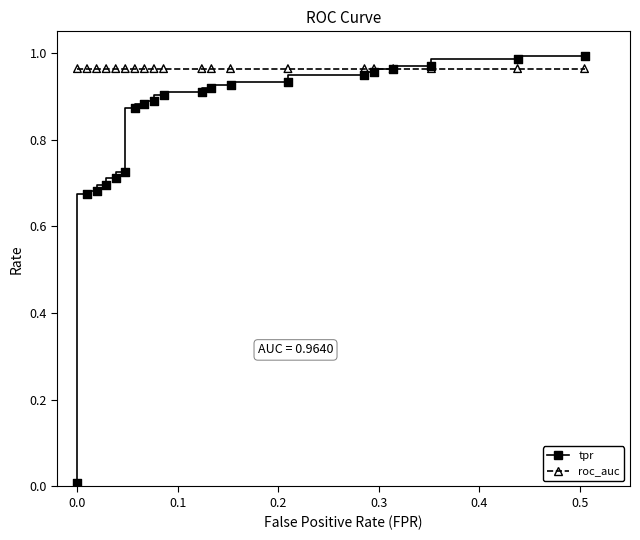

What are all the series names shown in the legend?

tpr, roc_auc